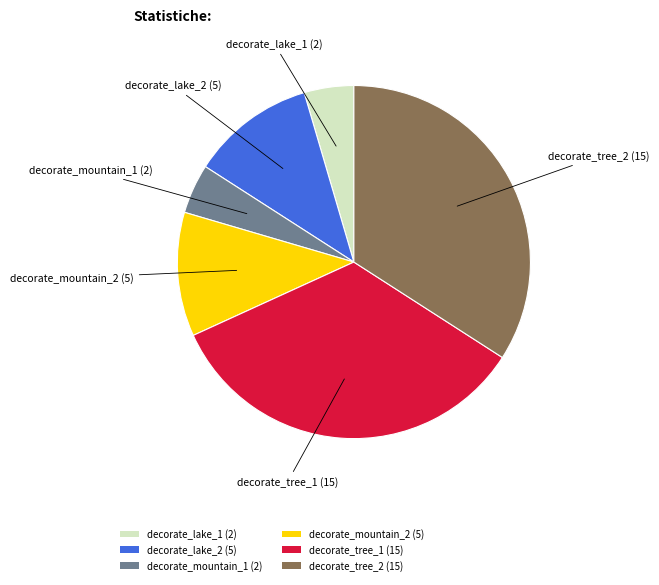

Is there a majority slice in this chart?

No